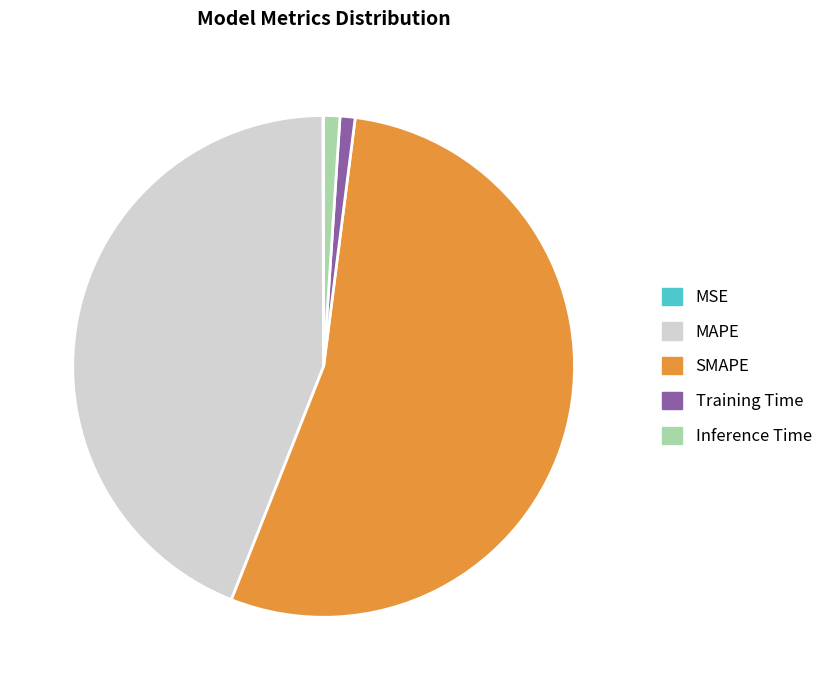

Is there a majority slice in this chart?

Yes